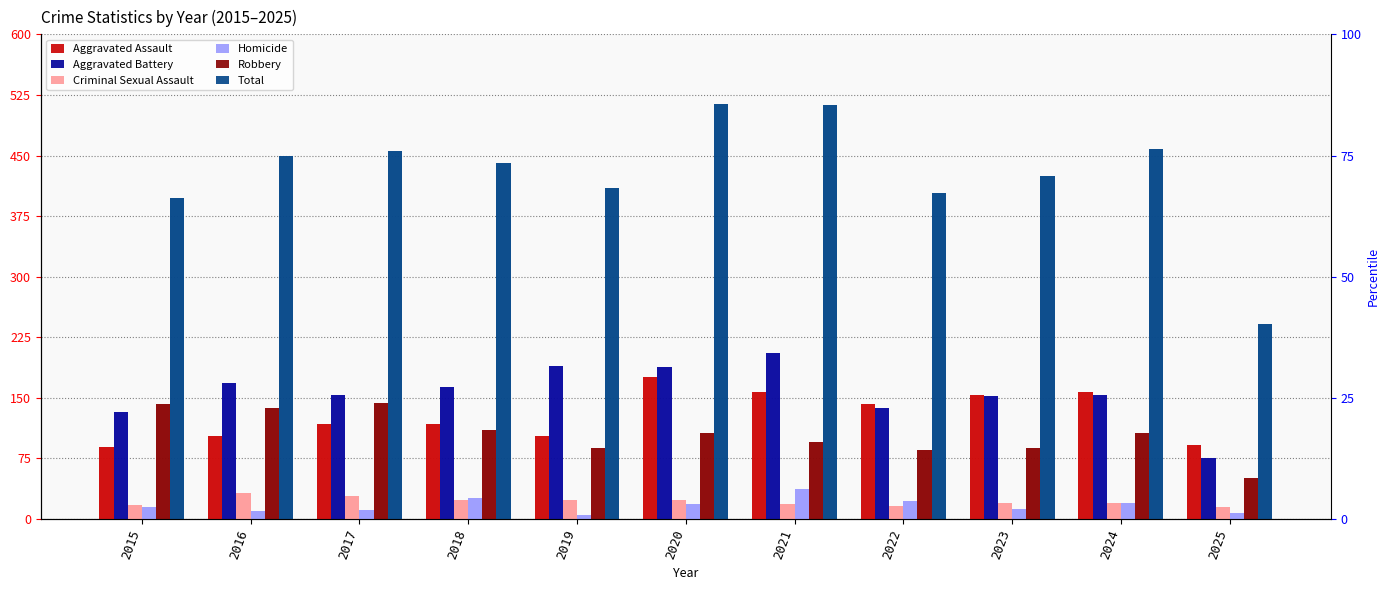

Count the number of data series in this chart.

6